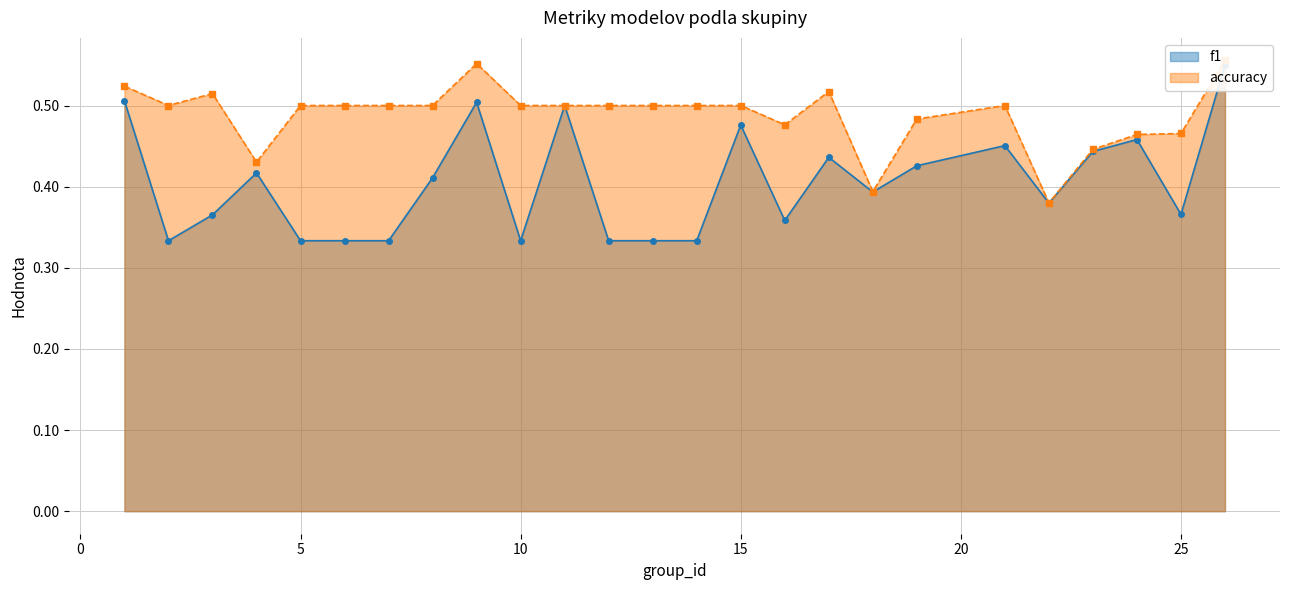

The value of accuracy at 24 is 0.5. True or false?

True